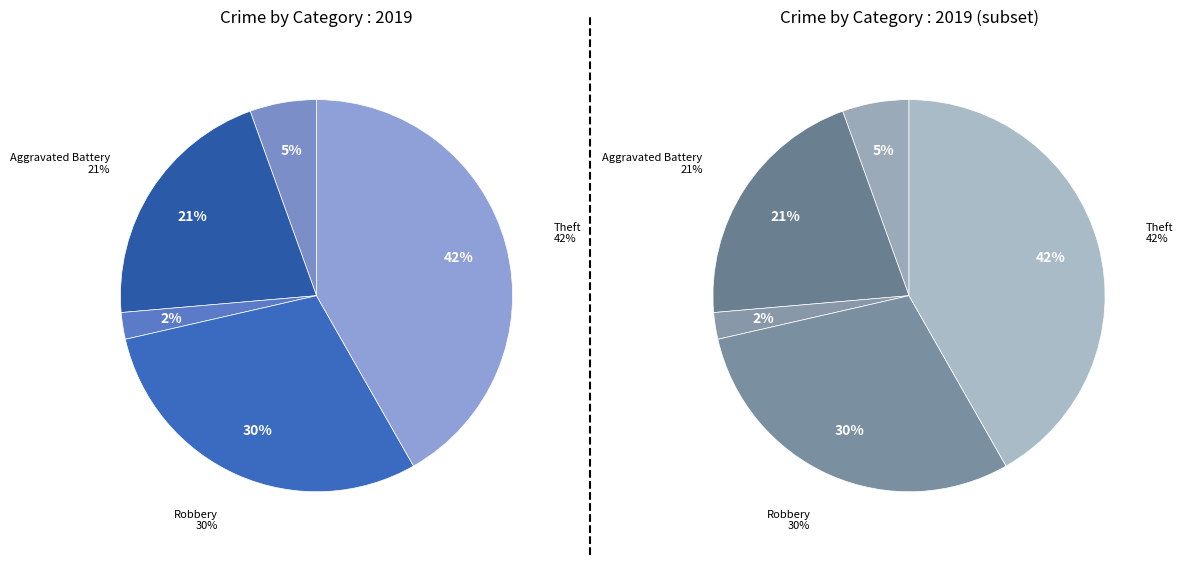

What percentage is the Criminal Sexual Assault slice, to the nearest percent?

2%